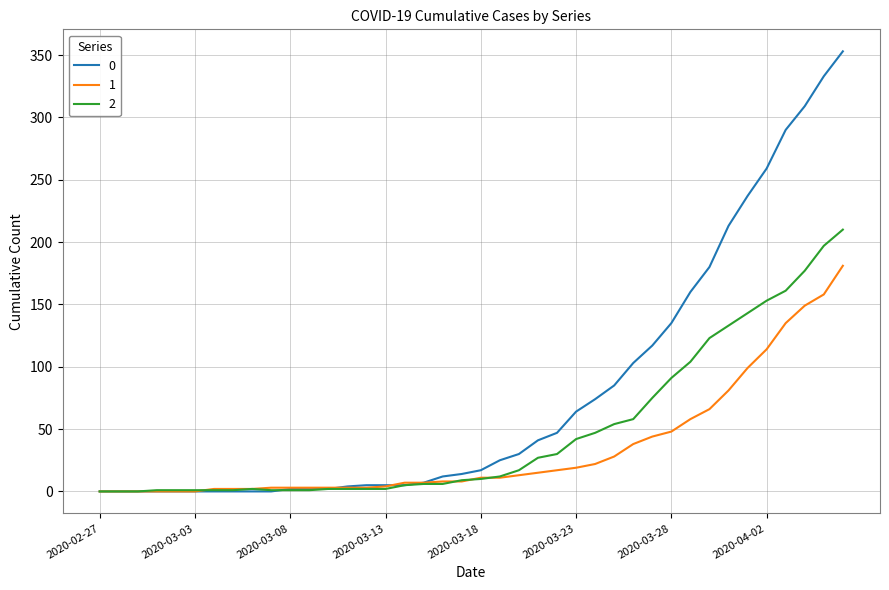

Rank the series by their maximum value, from highest to lowest.

0, 2, 1